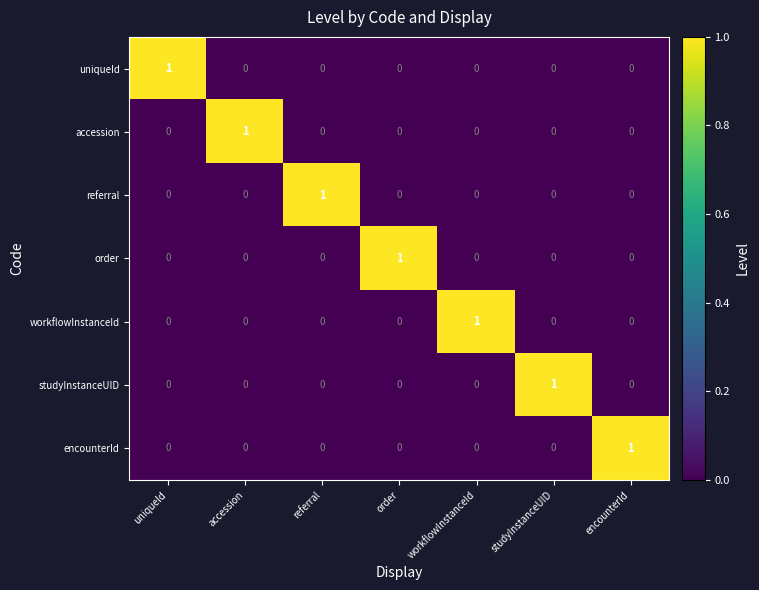

How many workflowInstanceId values are between 0 and 1?

7